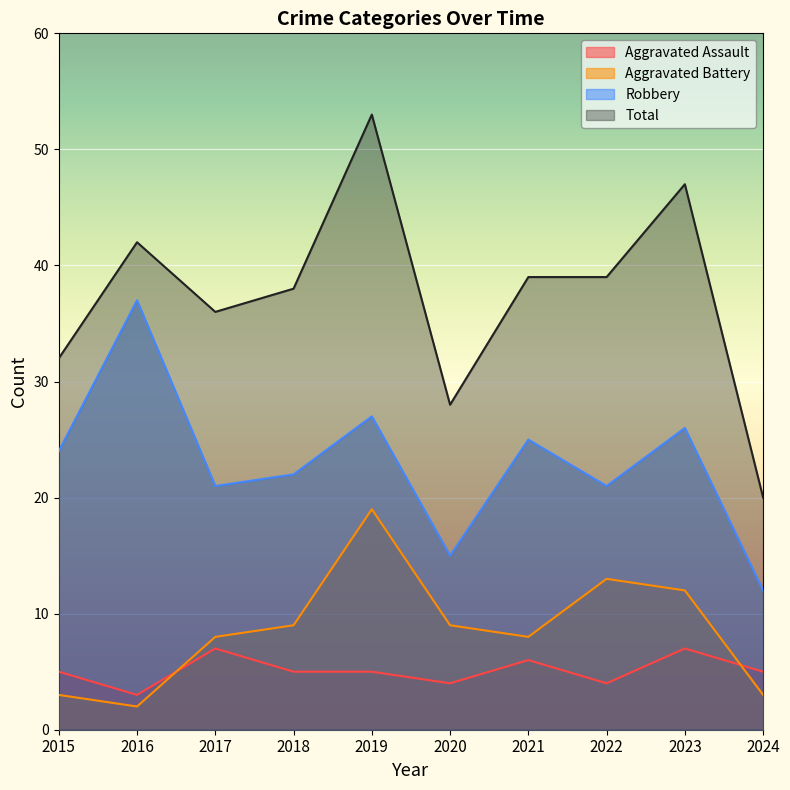

Reading left to right, list all the values displayed in this chart.

Aggravated Assault: 5	3	7	5	5	4	6	4	7	5
Aggravated Battery: 3	2	8	9	19	9	8	13	12	3
Robbery: 24	37	21	22	27	15	25	21	26	12
Total: 32	42	36	38	53	28	39	39	47	20